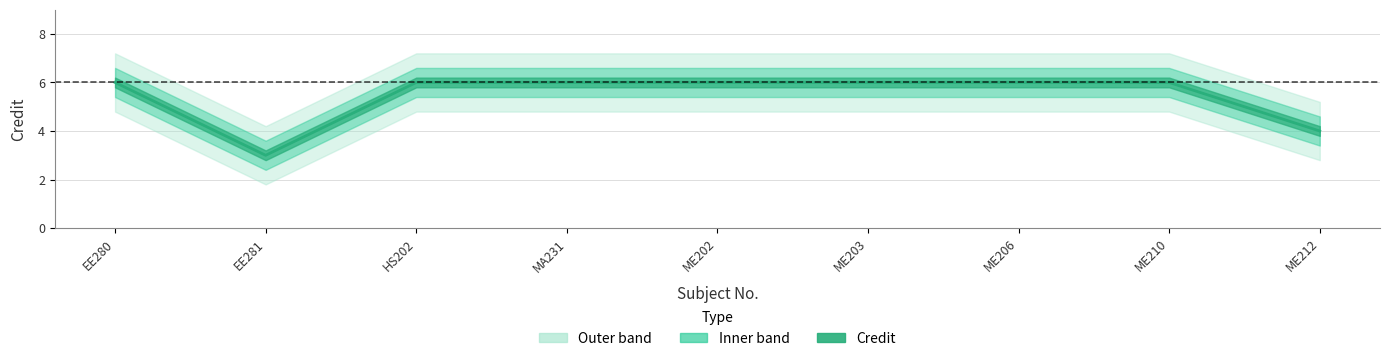

Reading left to right, transcribe all the data shown in this chart.

EE280=6	EE281=3	HS202=6	MA231=6	ME202=6	ME203=6	ME206=6	ME210=6	ME212=4